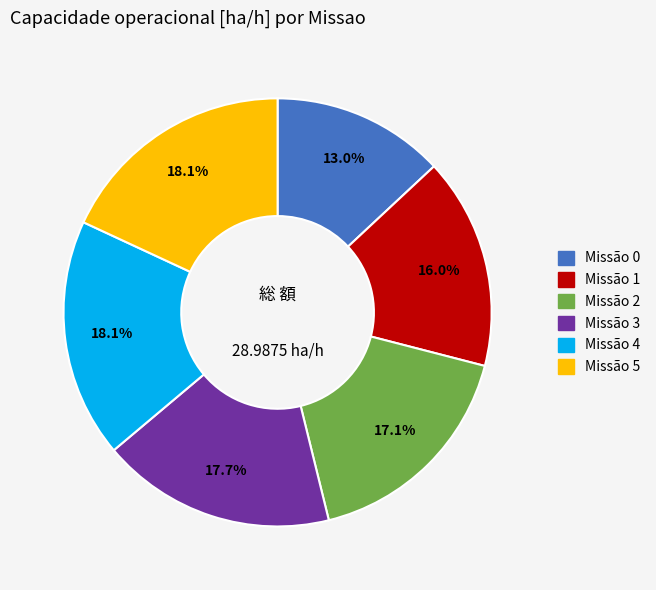

Is there a majority slice in this chart?

No